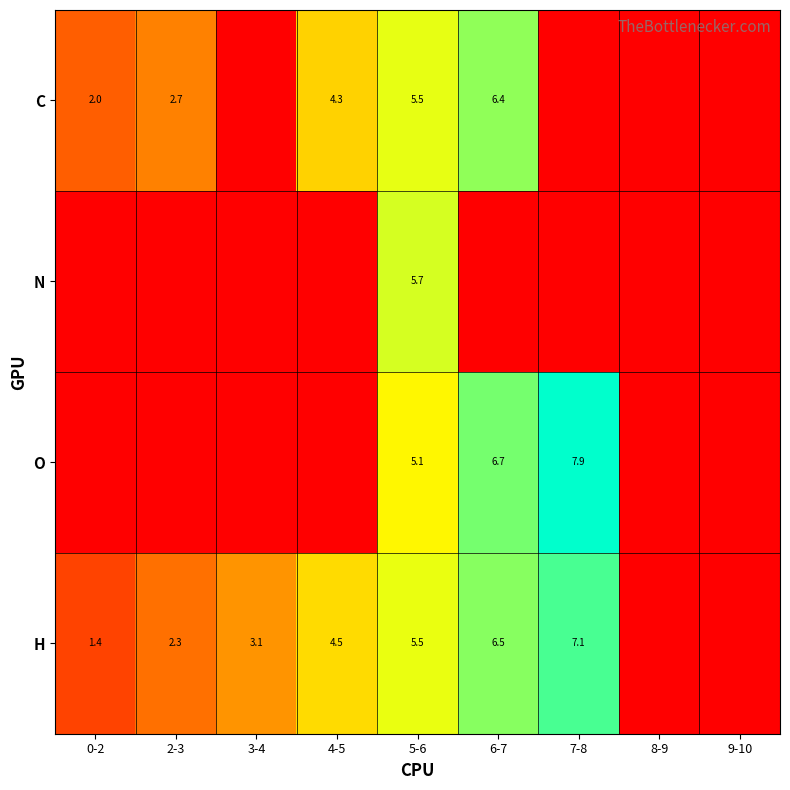

The O series shows 3.4 at 5-6. True or false?

False